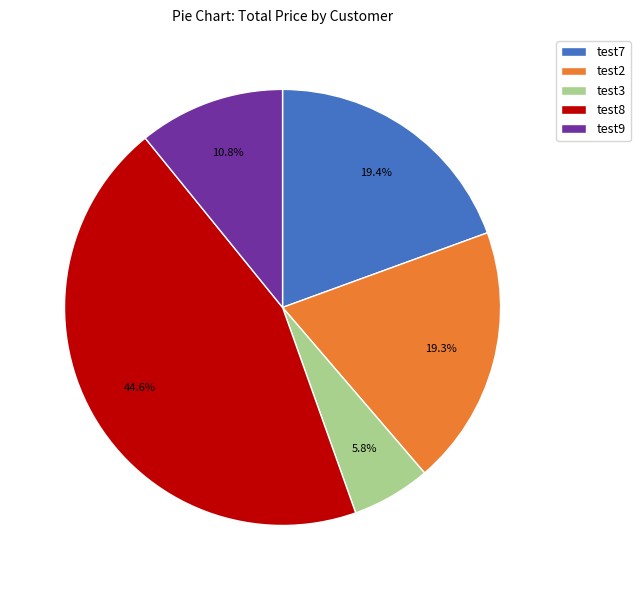

Is it true that test9 is 11% of the pie?

True